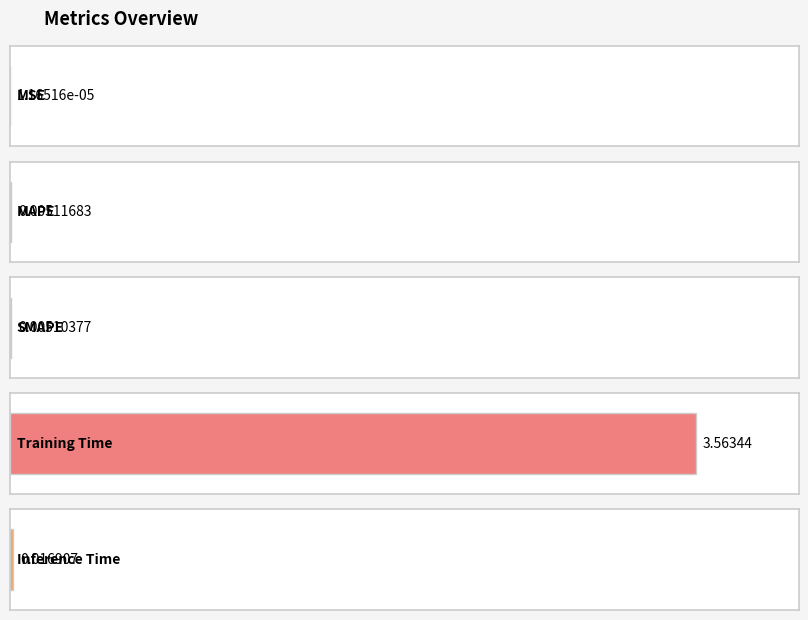

List the labels in order of value, smallest first.

MSE, SMAPE, MAPE, Inference Time, Training Time